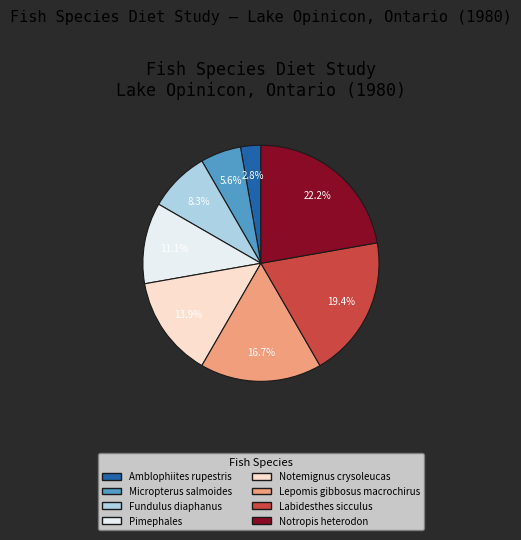

Does Notemignus crysoleucas represent more than half of the total?

No